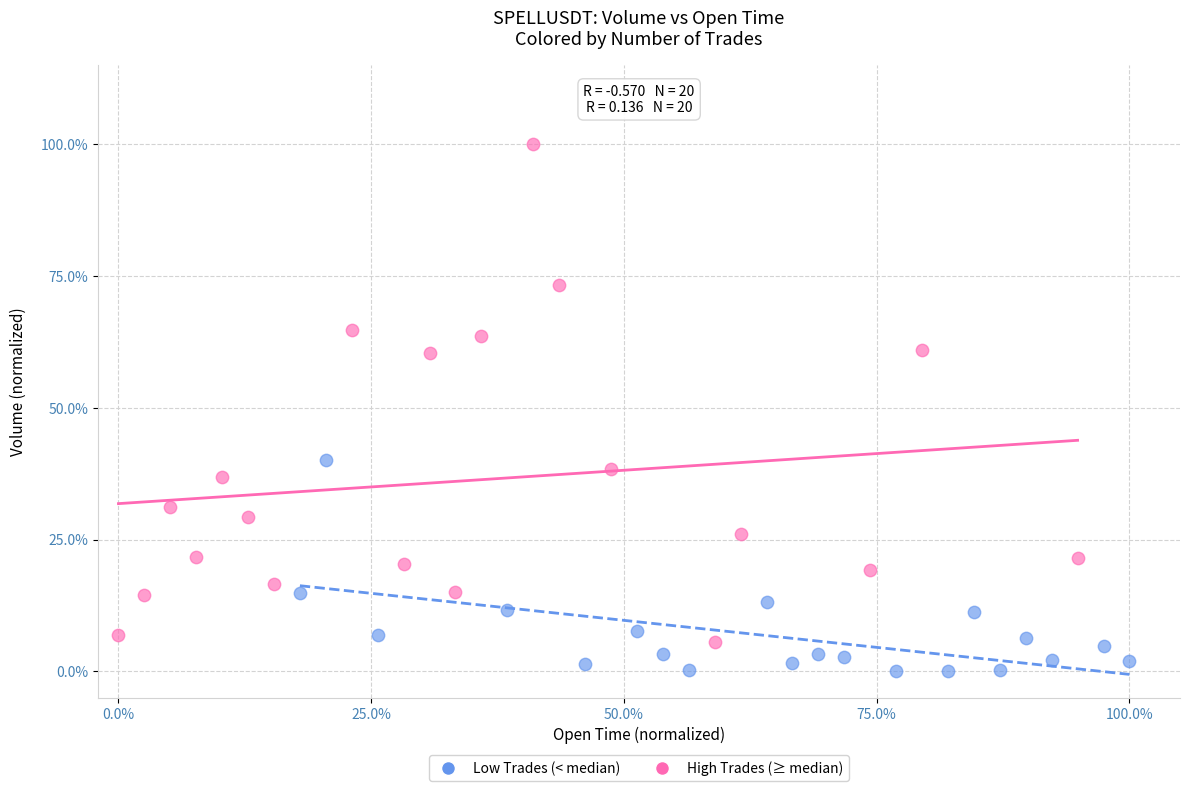

Which series has the largest Y range (max minus min)?

High Trades (≥ median)